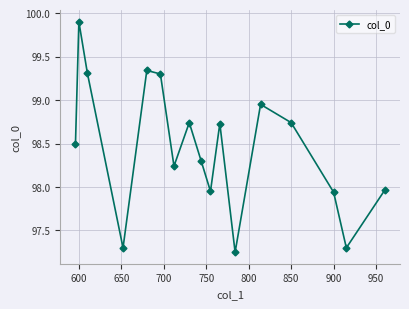

What is the value of the 4th point from the left?

97.3